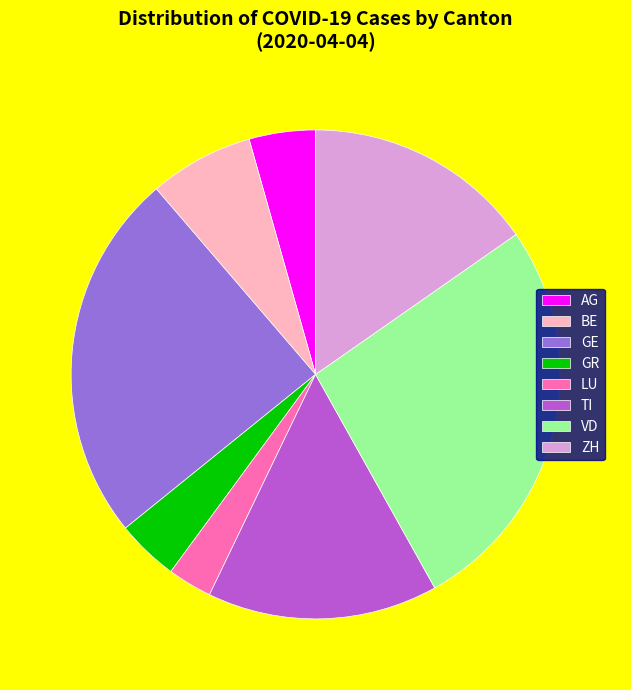

Does TI account for over 50% of the chart?

No